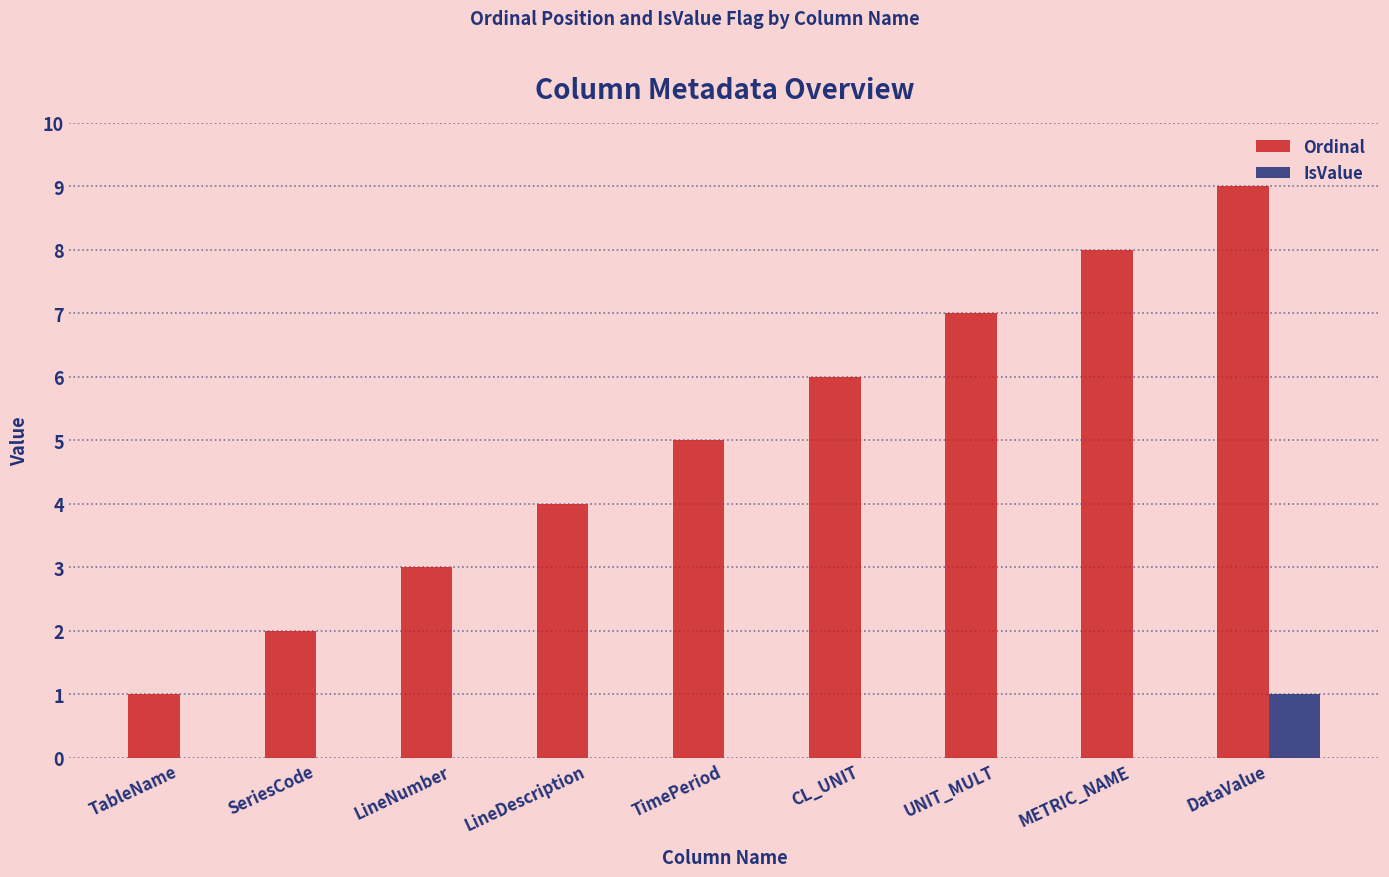

What is the approximate value of Ordinal at METRIC_NAME?

8